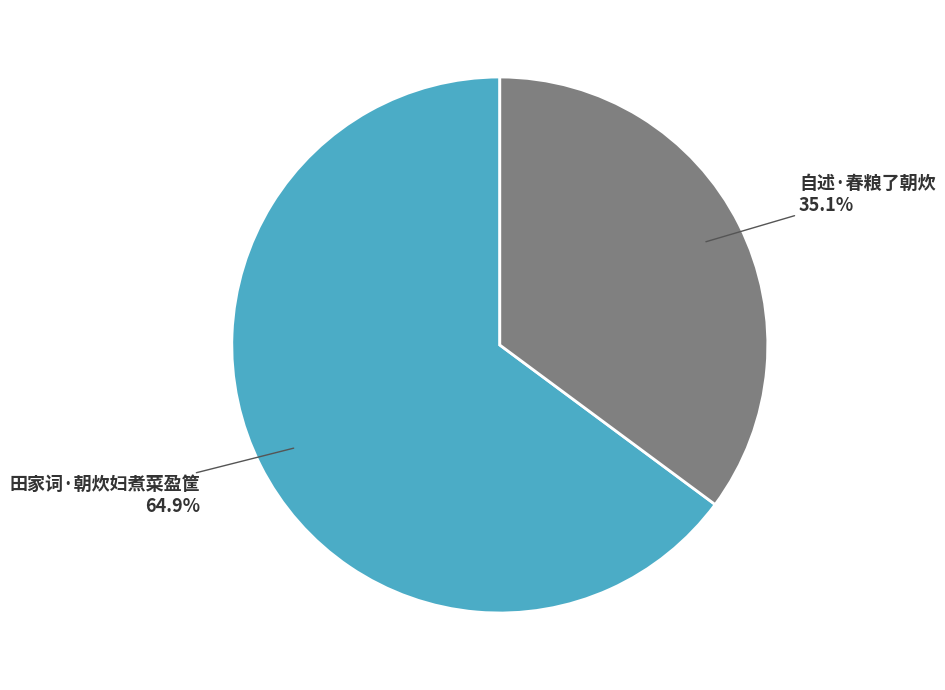

What is the largest slice in the pie chart?

田家词·朝炊妇煮菜盈筐